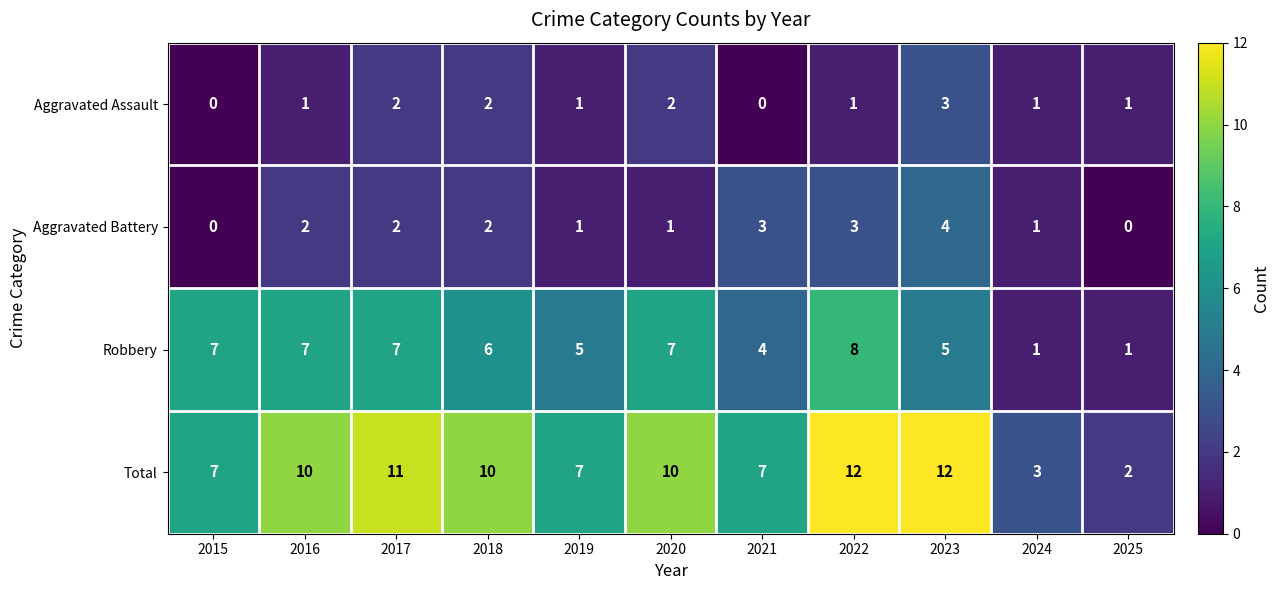

Count the number of data series in this chart.

4